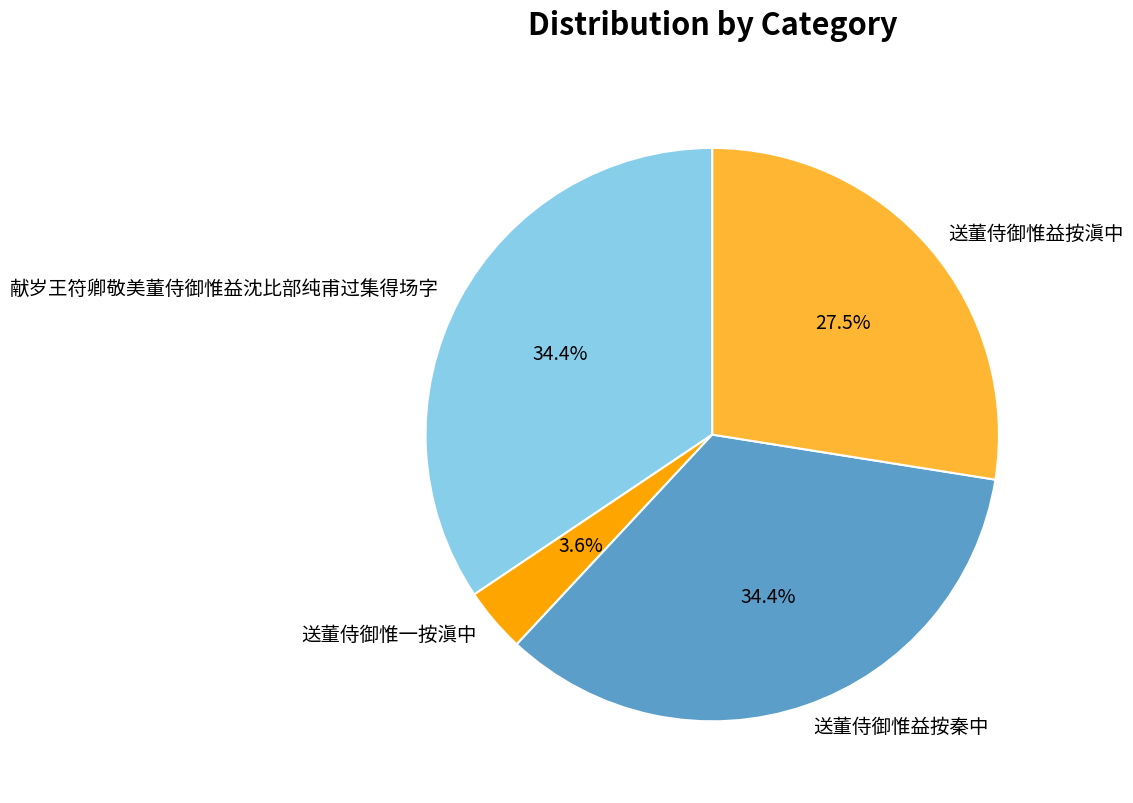

What percentage is the 送董侍御惟益按秦中 slice, to the nearest percent?

34%